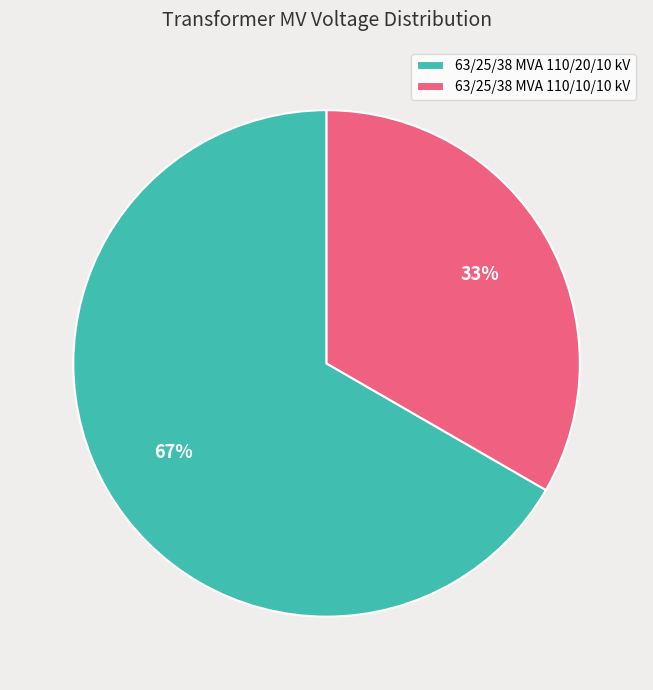

Do 63/25/38 MVA 110/10/10 kV and 63/25/38 MVA 110/20/10 kV together represent more than half of the pie?

Yes